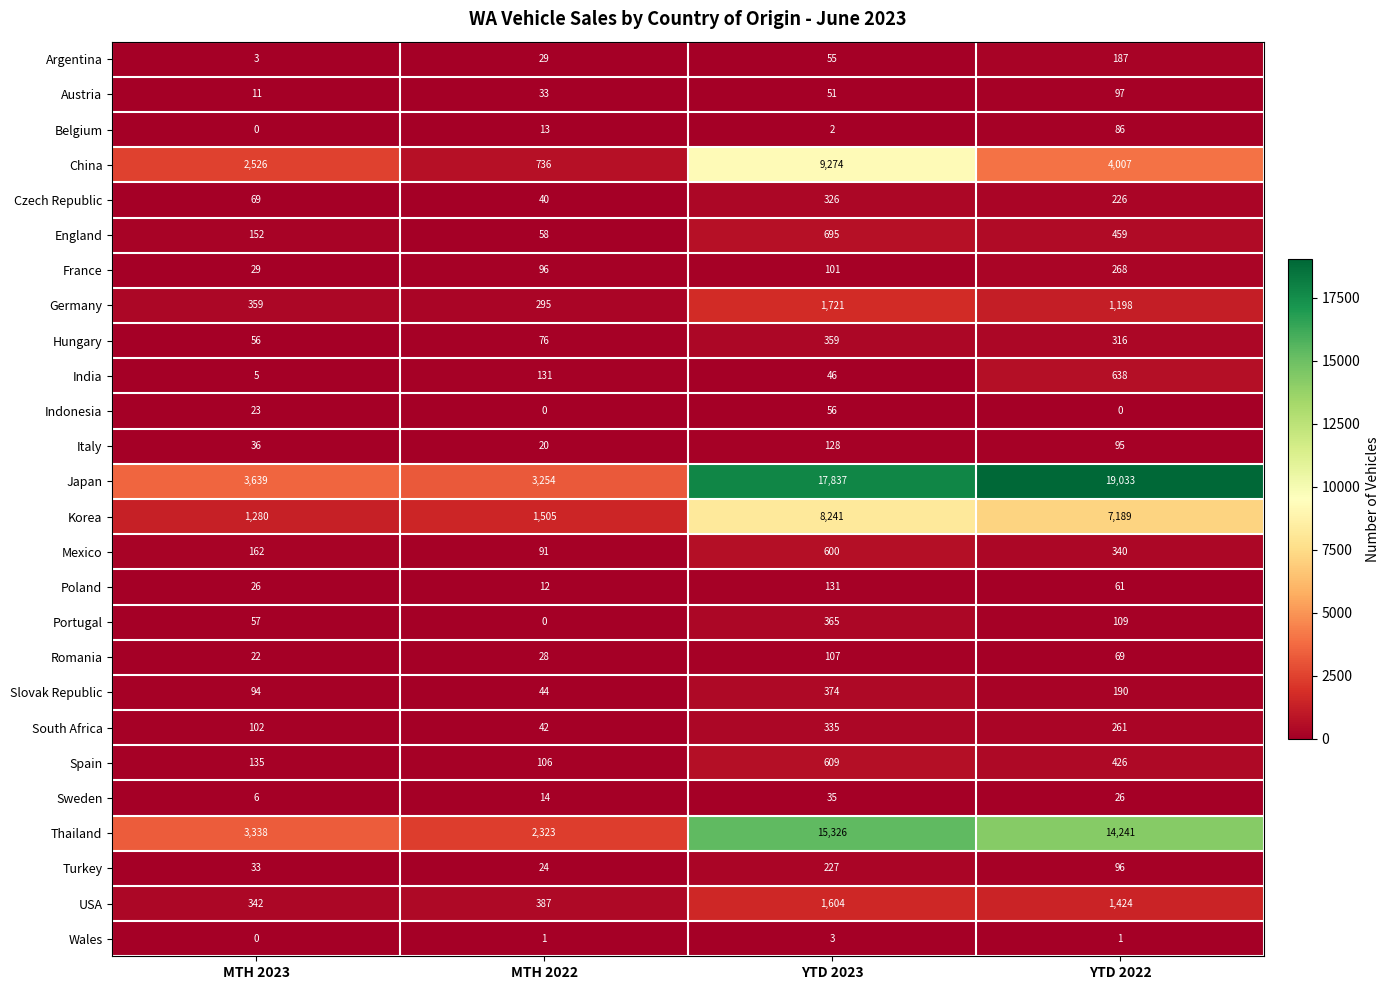

At which label does Slovak Republic first exceed 190?

YTD 2023